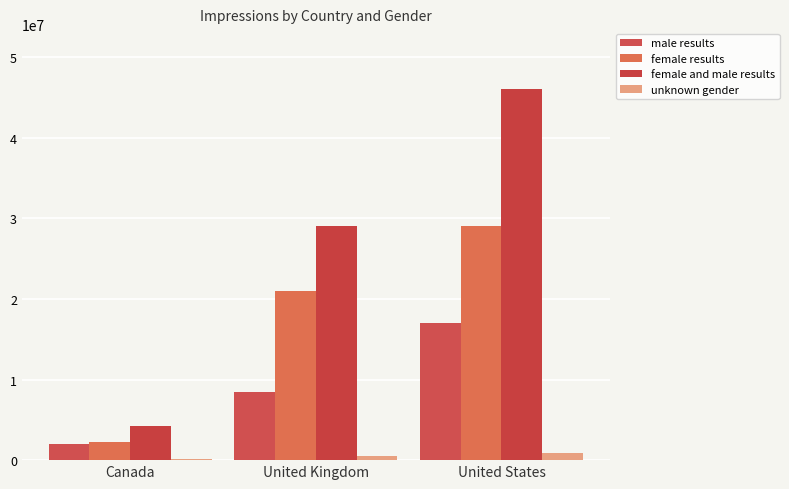

Does the chart contain stacked bars?

No